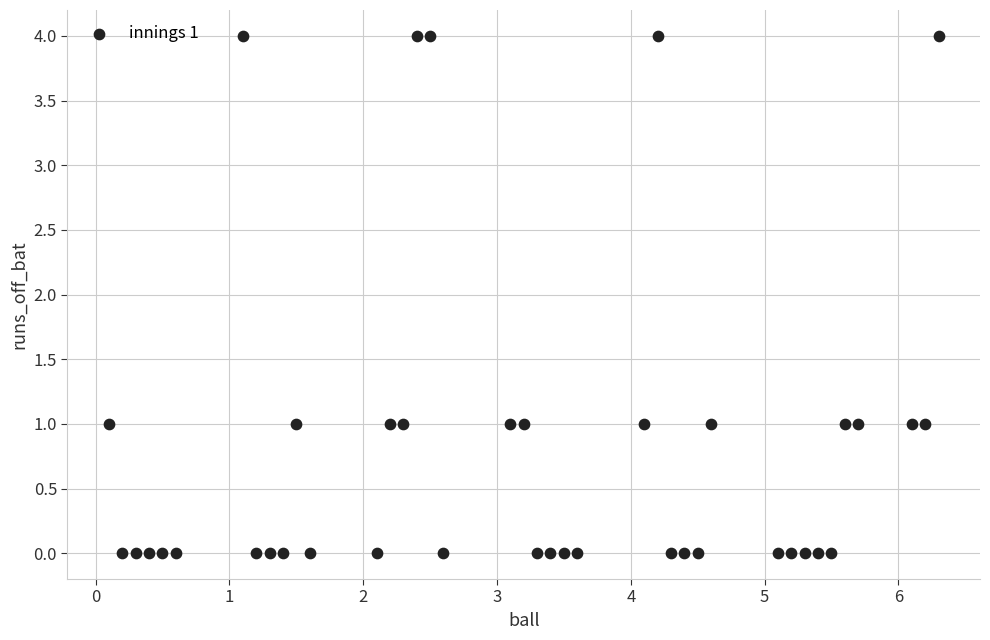

What is the range of Y values (max minus min)?

4